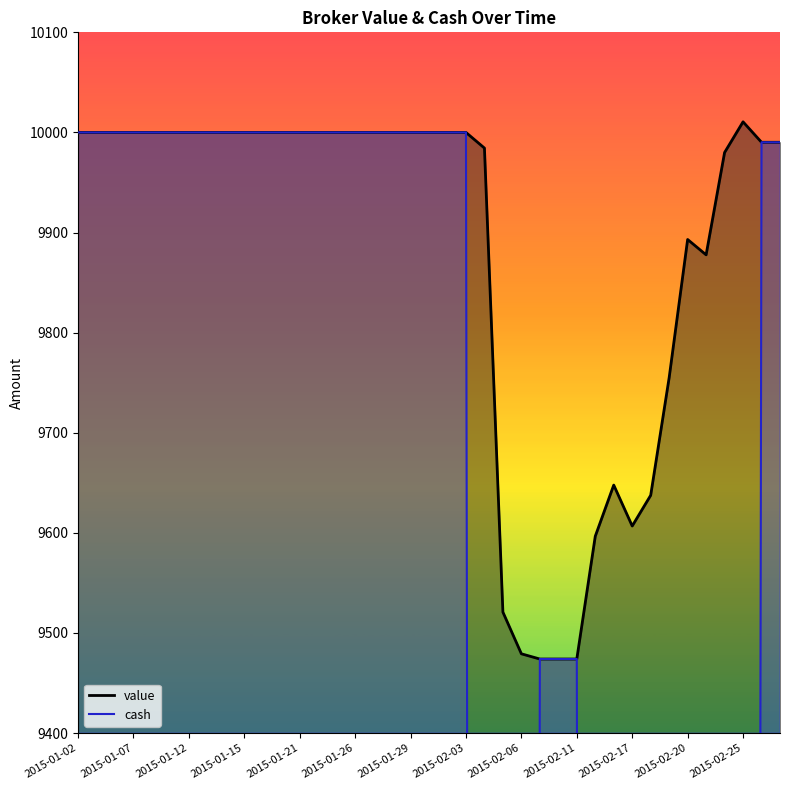

At which label does value first exceed 10000?

2015-02-25